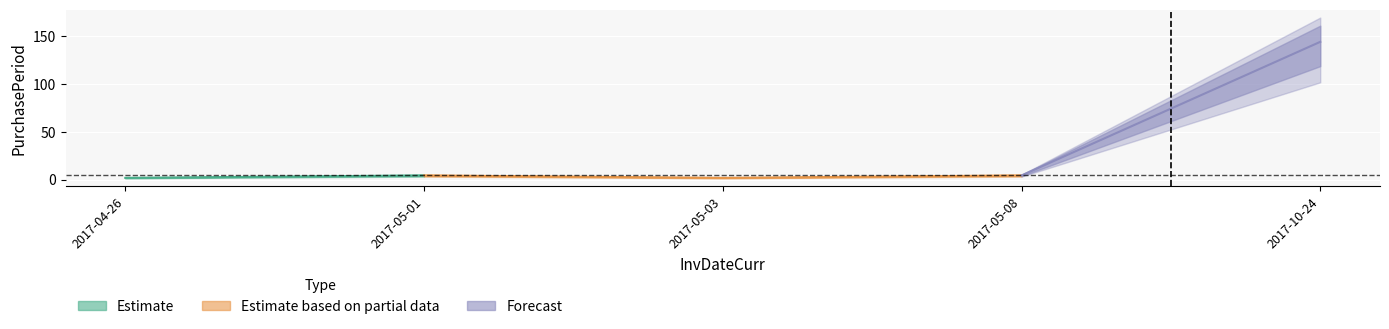

Reading left to right, list all the values displayed in this chart.

2	5	2	5	169